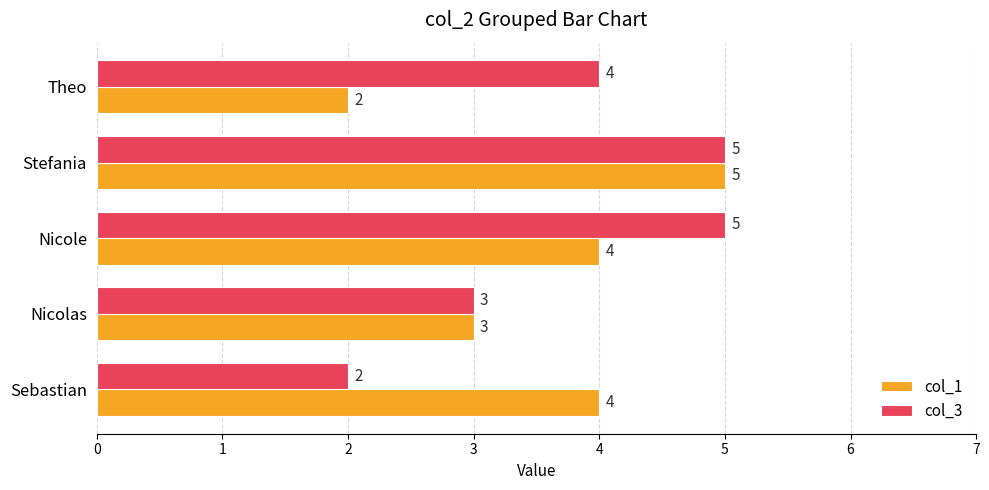

At Sebastian, list the series in order from largest to smallest.

col_1, col_3